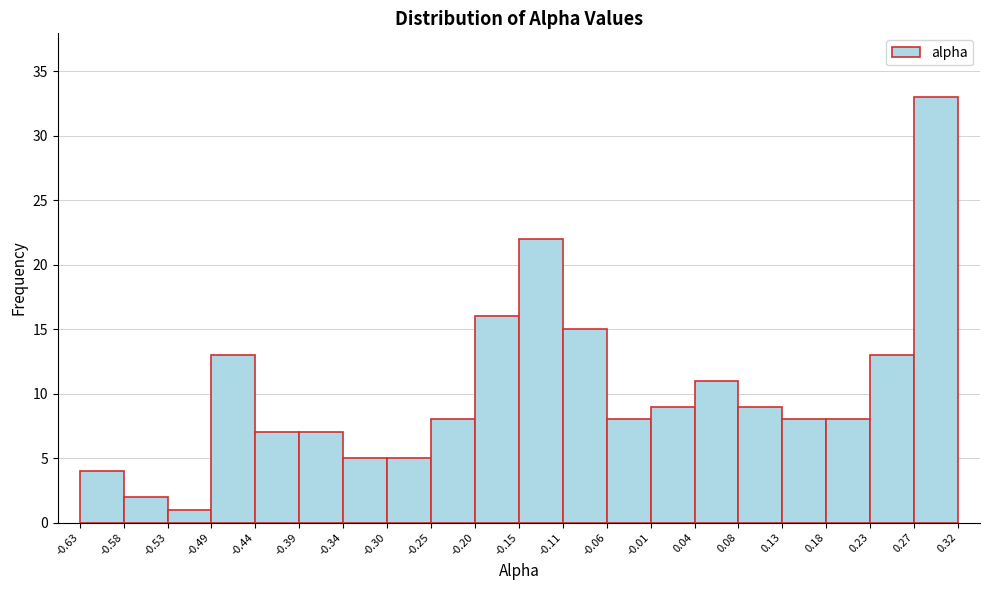

Over which range of the x-axis is the bar tallest?

0.27 to 0.32